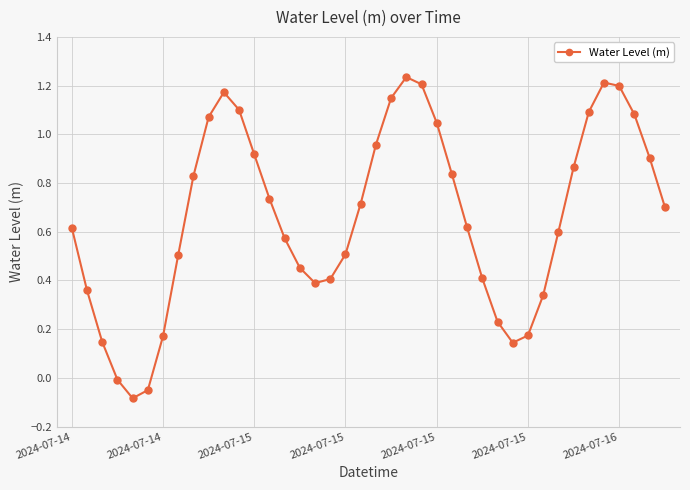

True or false: the data has more than 2 interior local peaks.

True